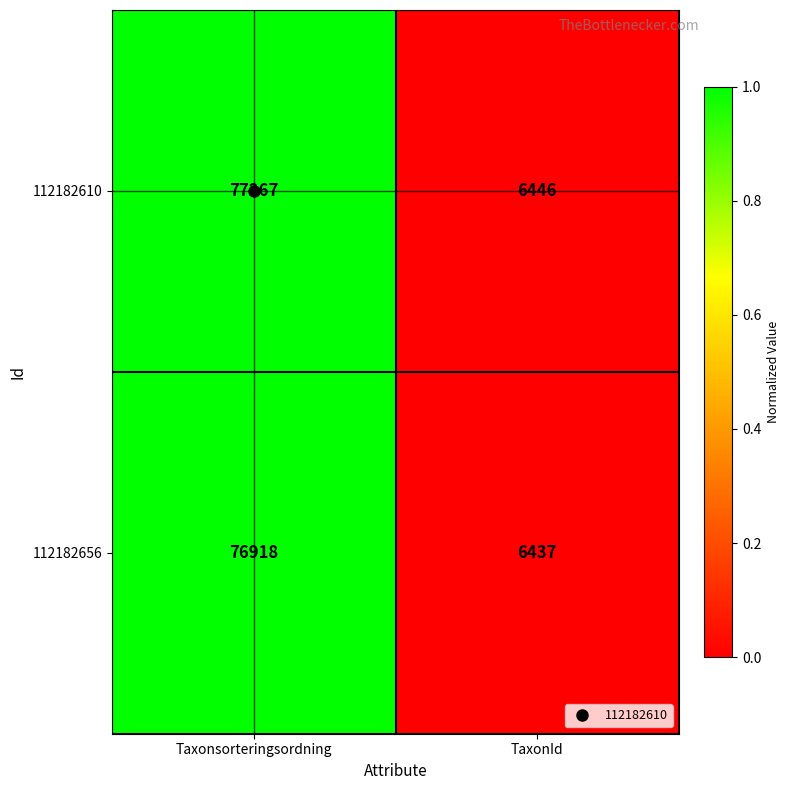

Rank the series by their maximum value, from highest to lowest.

112182610, 112182656